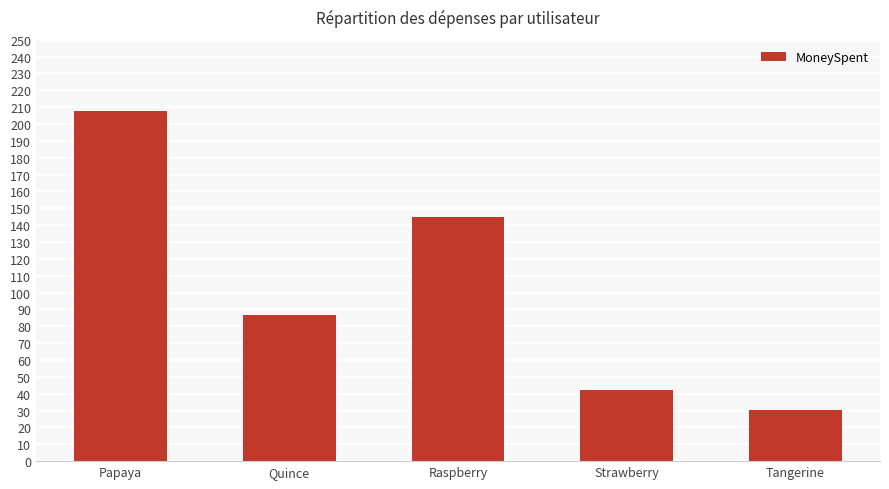

Count the number of values greater than 86.

3